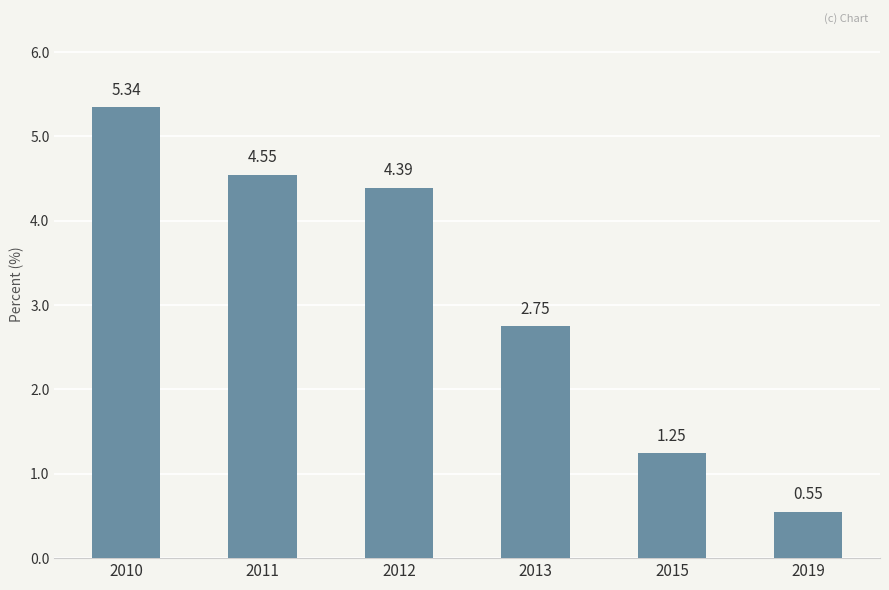

What is the change in value from 2013 to 2015?

-1.5